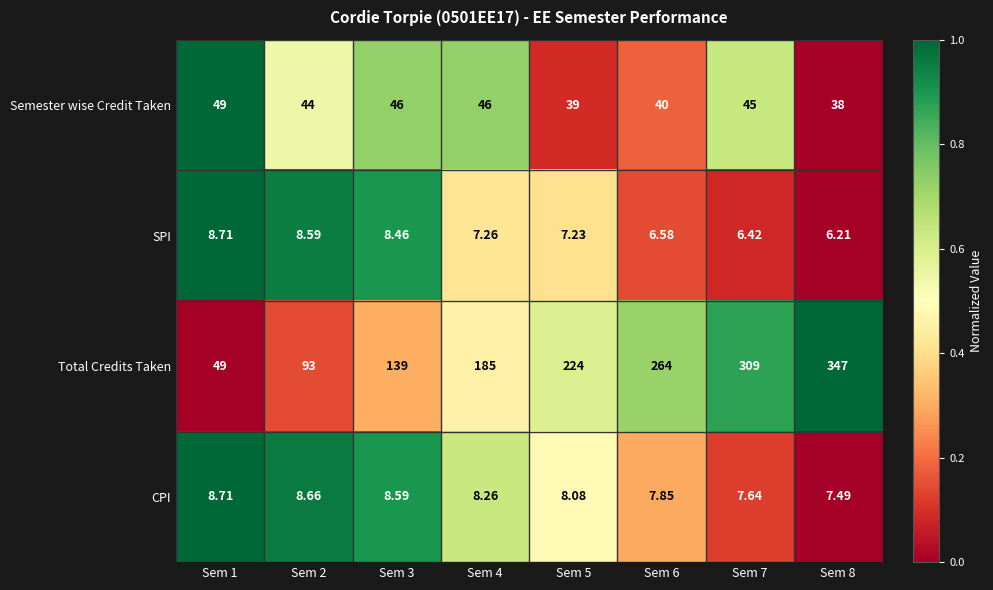

Which series has the largest total across all categories?

Total Credits Taken